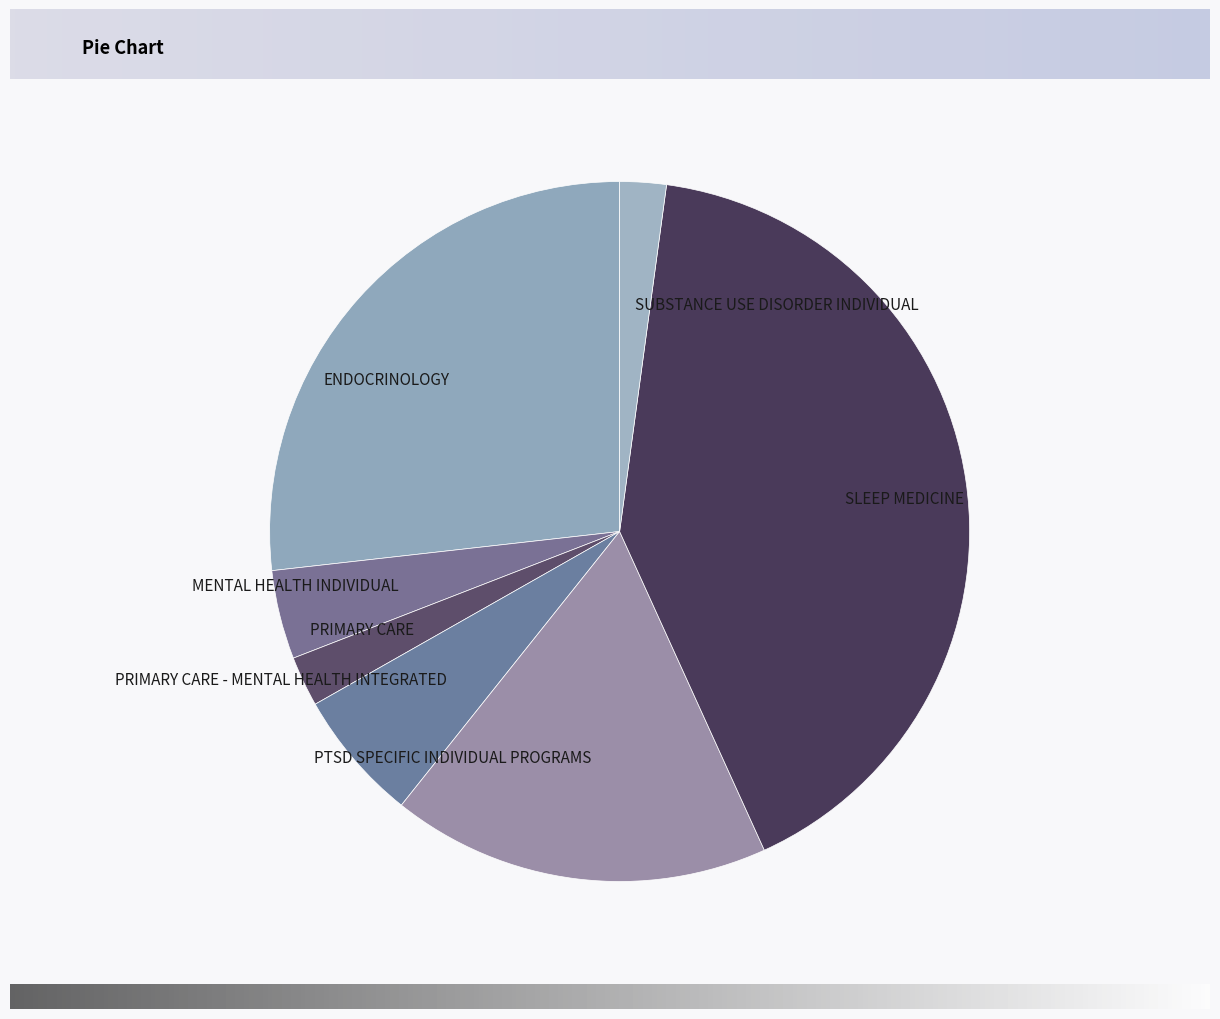

The PRIMARY CARE - MENTAL HEALTH INTEGRATED slice represents 1% of the pie. True or false?

False